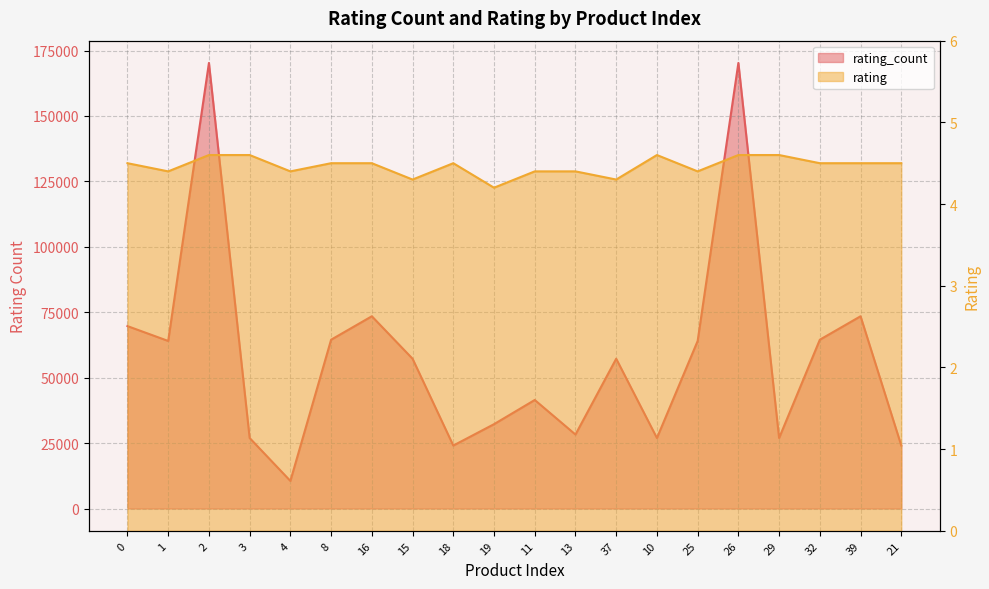

Reading left to right, list all the values displayed in this chart.

rating_count: 69704.0	64025.0	170252.0	26943.0	10545.0	64504.0	73464.0	57236.0	24064.0	32234.0	41478.0	28270.0	57236.0	26943.0	64025.0	170252.0	26943.0	64504.0	73464.0	24064.0
rating: 4.5	4.4	4.6	4.6	4.4	4.5	4.5	4.3	4.5	4.2	4.4	4.4	4.3	4.6	4.4	4.6	4.6	4.5	4.5	4.5